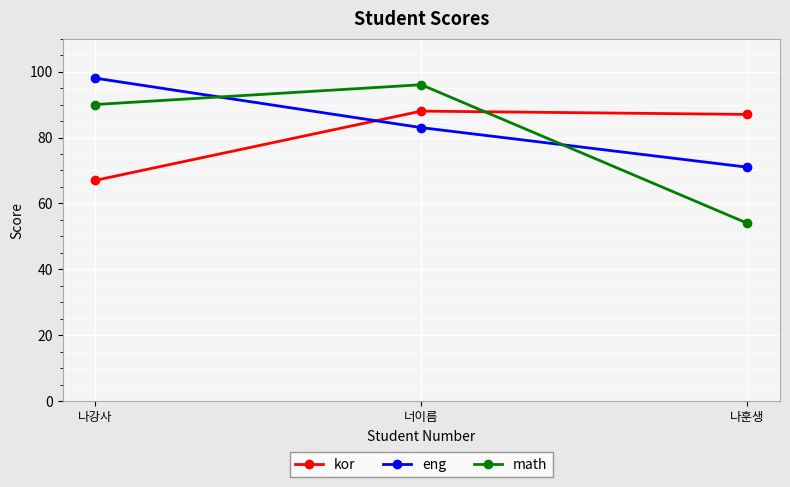

Reading left to right, what are all the values shown in this chart?

kor: 67	88	87
eng: 98	83	71
math: 90	96	54